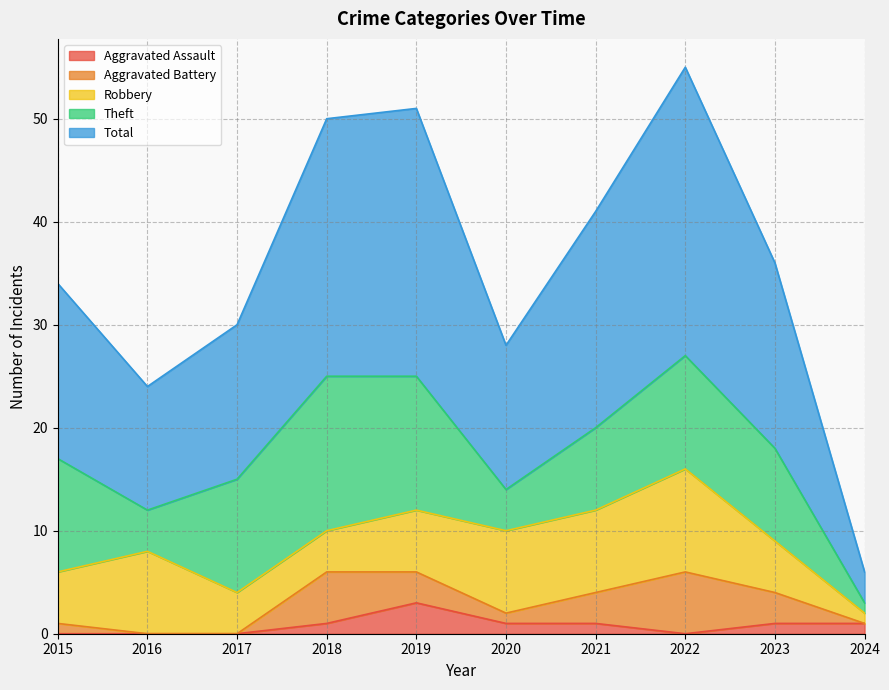

At which category does the chart reach its minimum across all series?

2016